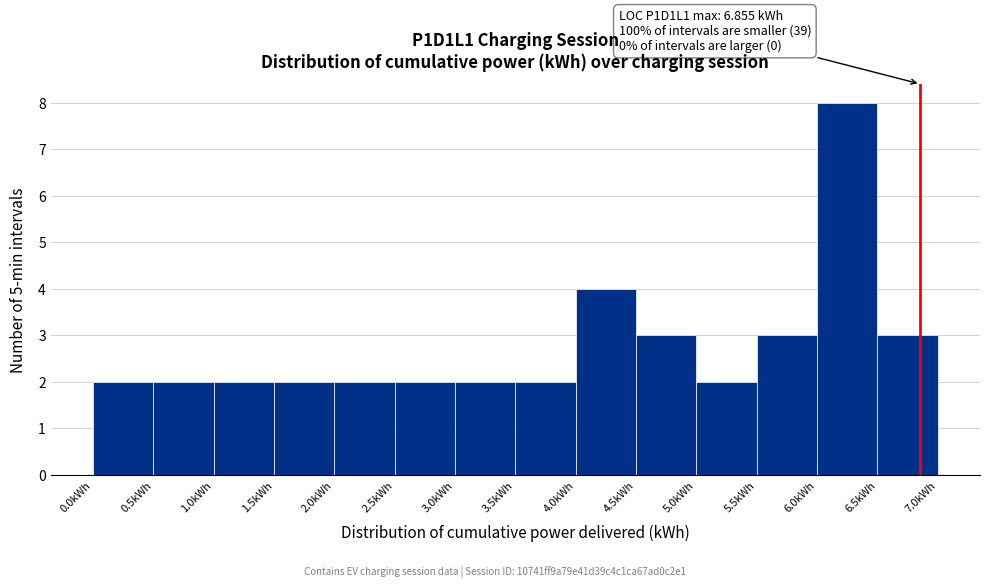

Which range on the x-axis has the tallest bar?

6.0 to 6.5